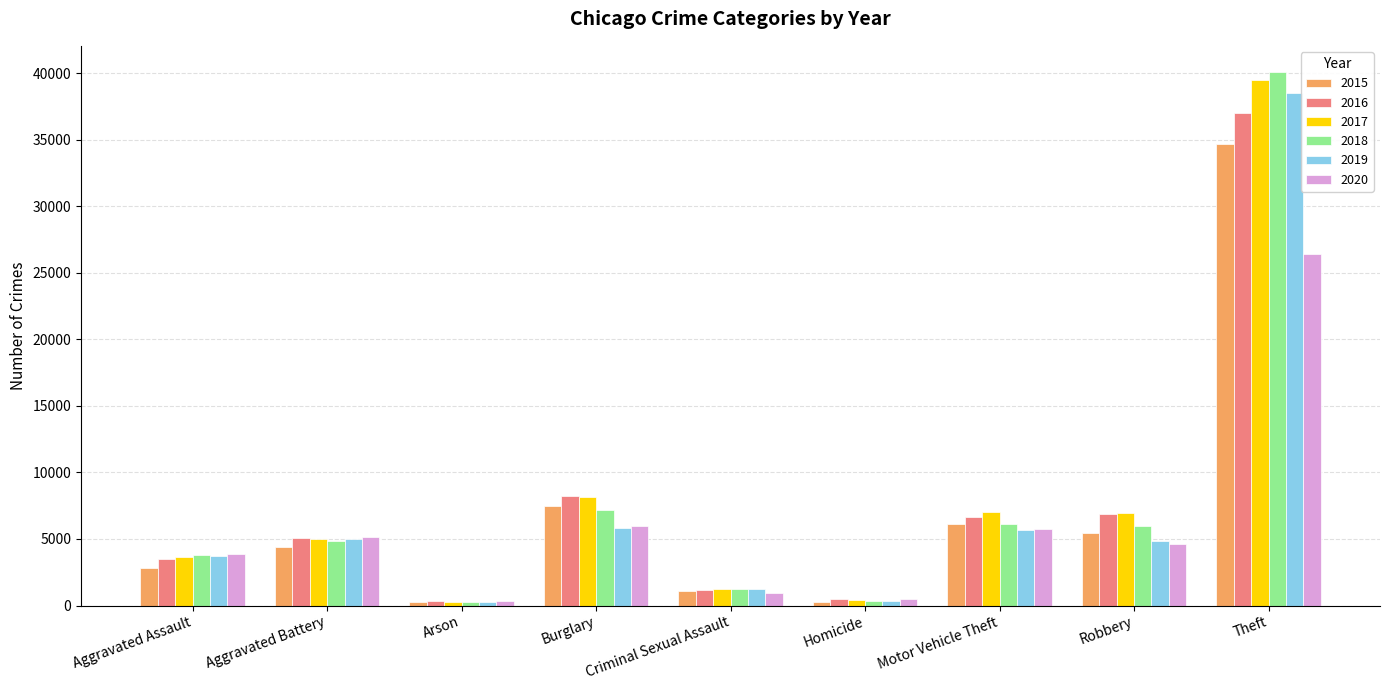

Which label corresponds to the largest value in the chart?

Theft